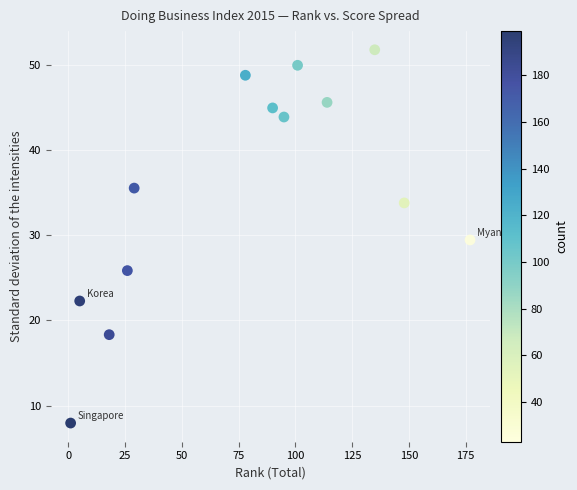

What is the range of Y values (max minus min)?

43.9